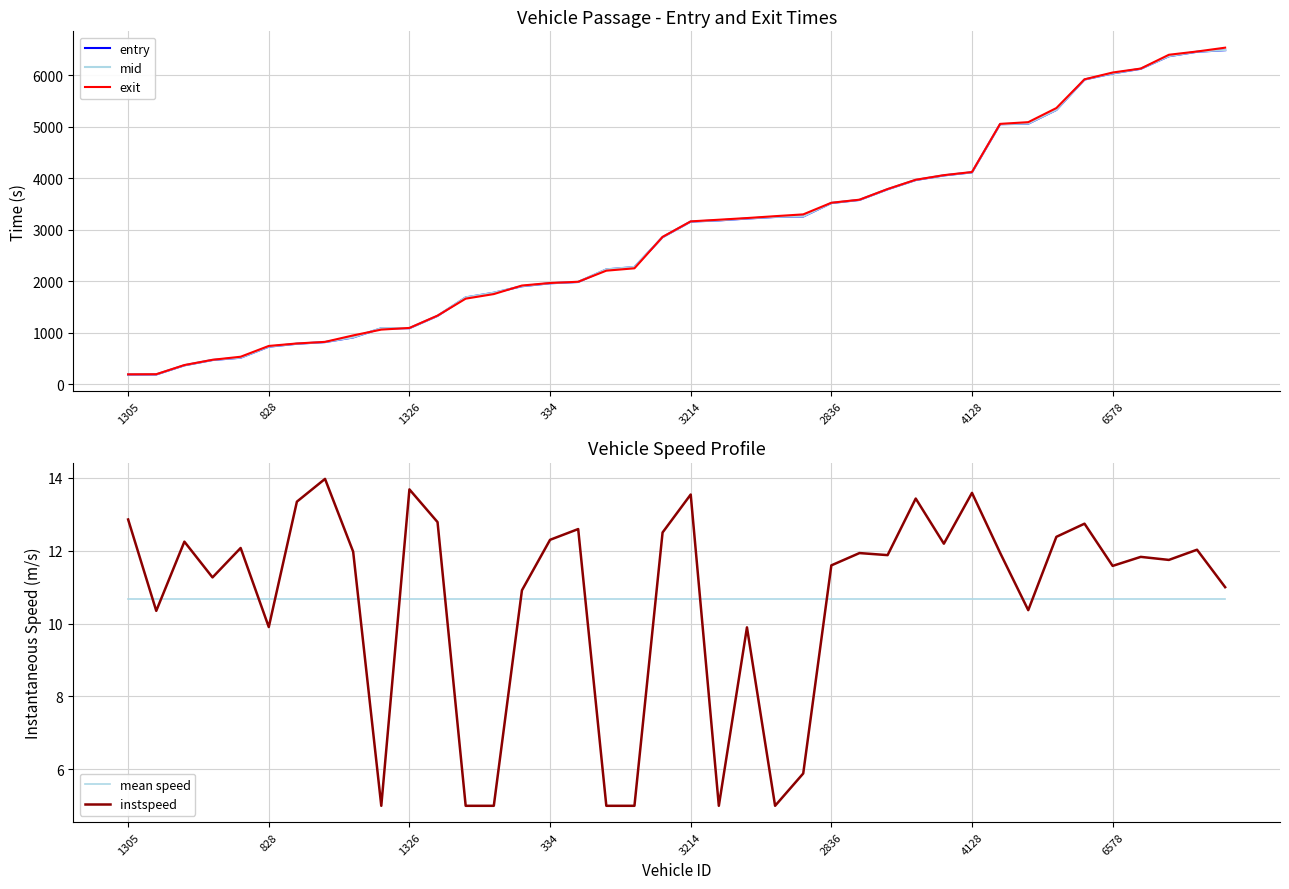

What is the highest value of the exit series?

6534.0